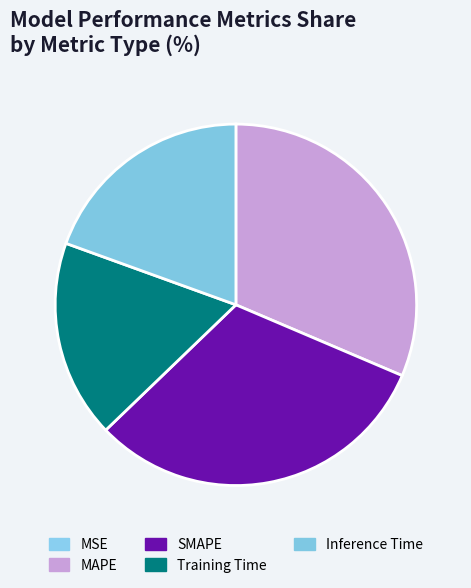

Is there a majority slice in this chart?

No